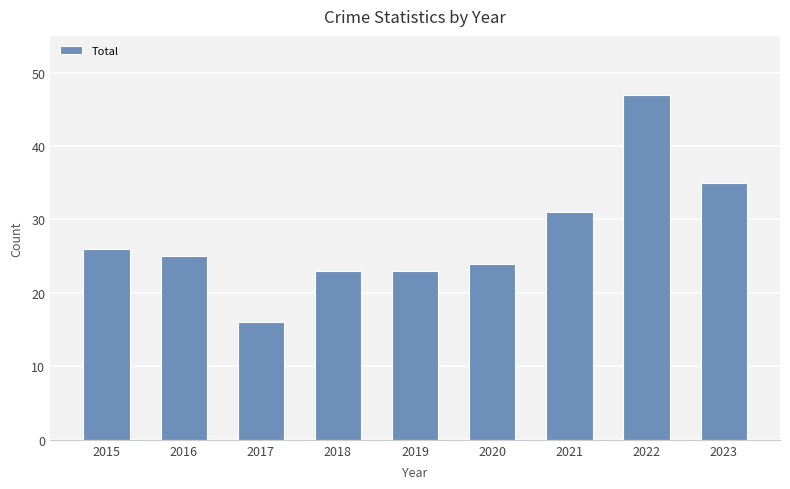

What is the approximate value at 2016?

25